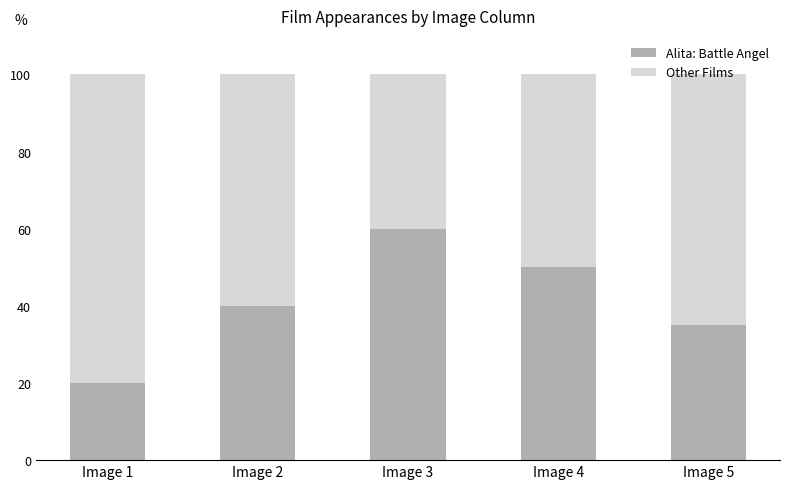

How many bars are there in total?

5